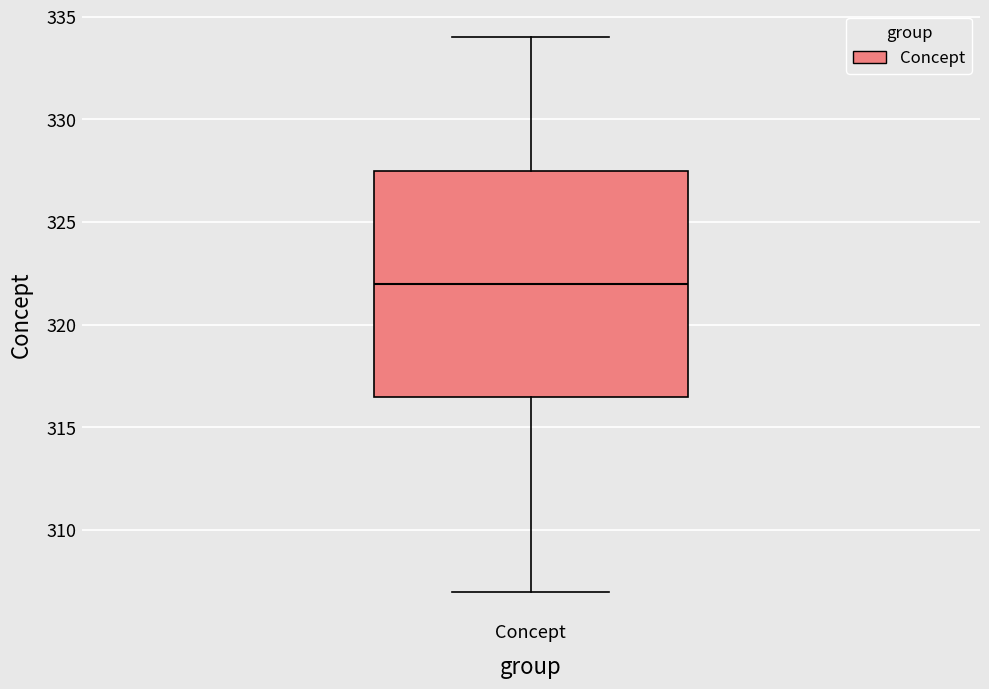

Where does the median line of the box for Concept sit on the y-axis? The values are not printed on the chart, so give them approximately, as read against the axis.

322.0